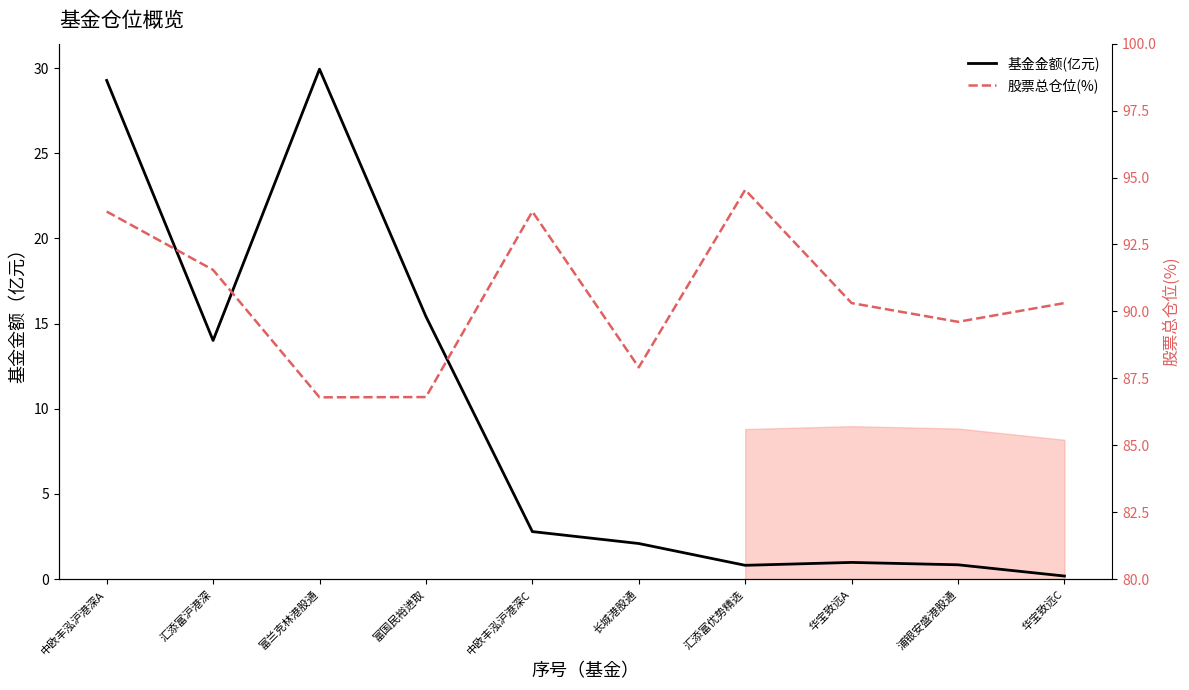

True or false: 基金金额(亿元) and 股票总仓位(%) intersect in this chart.

False